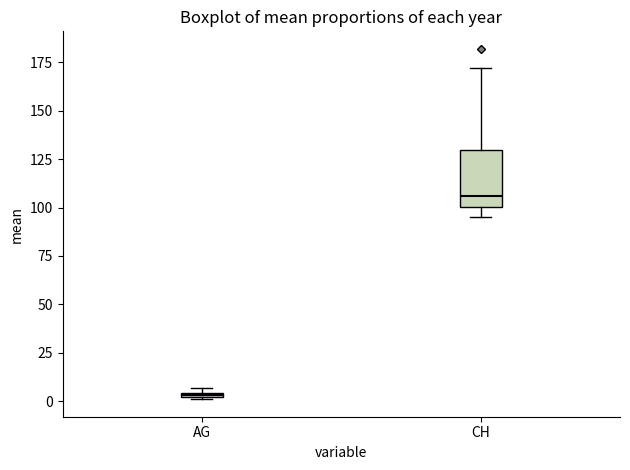

Comparing the boxes themselves (not the whiskers), which one is the tallest?

CH